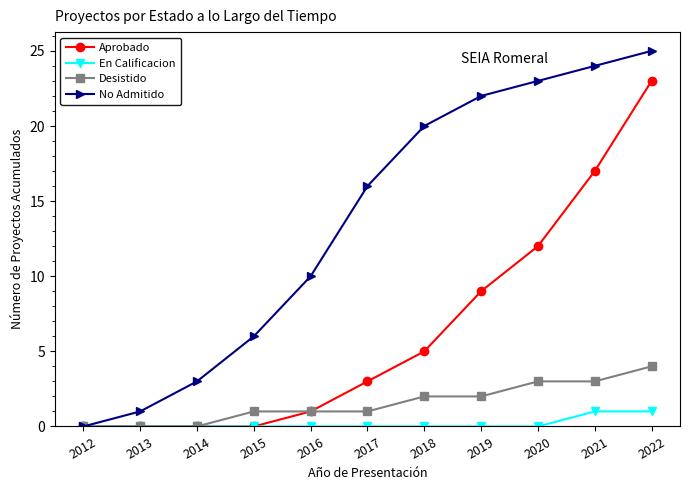

The No Admitido series shows 22 at 2019. True or false?

True